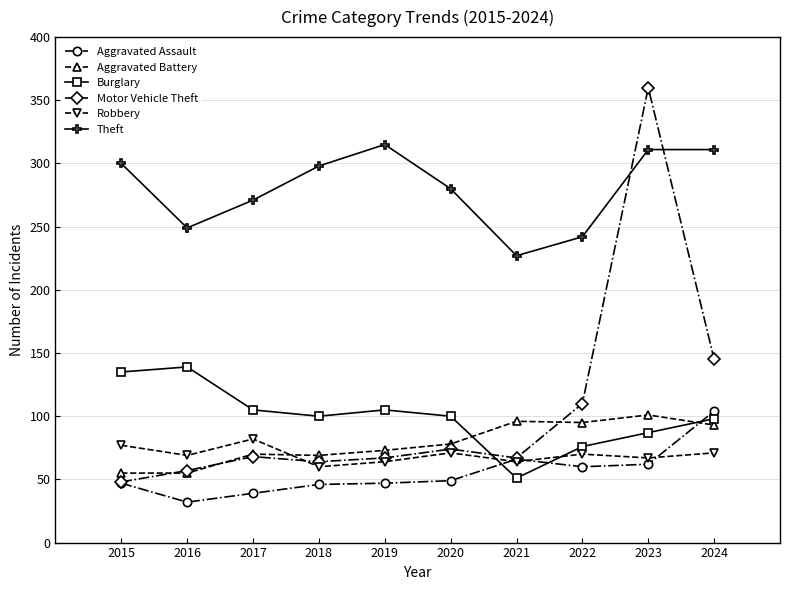

What are all the series names shown in the legend?

Aggravated Assault, Aggravated Battery, Burglary, Motor Vehicle Theft, Robbery, Theft